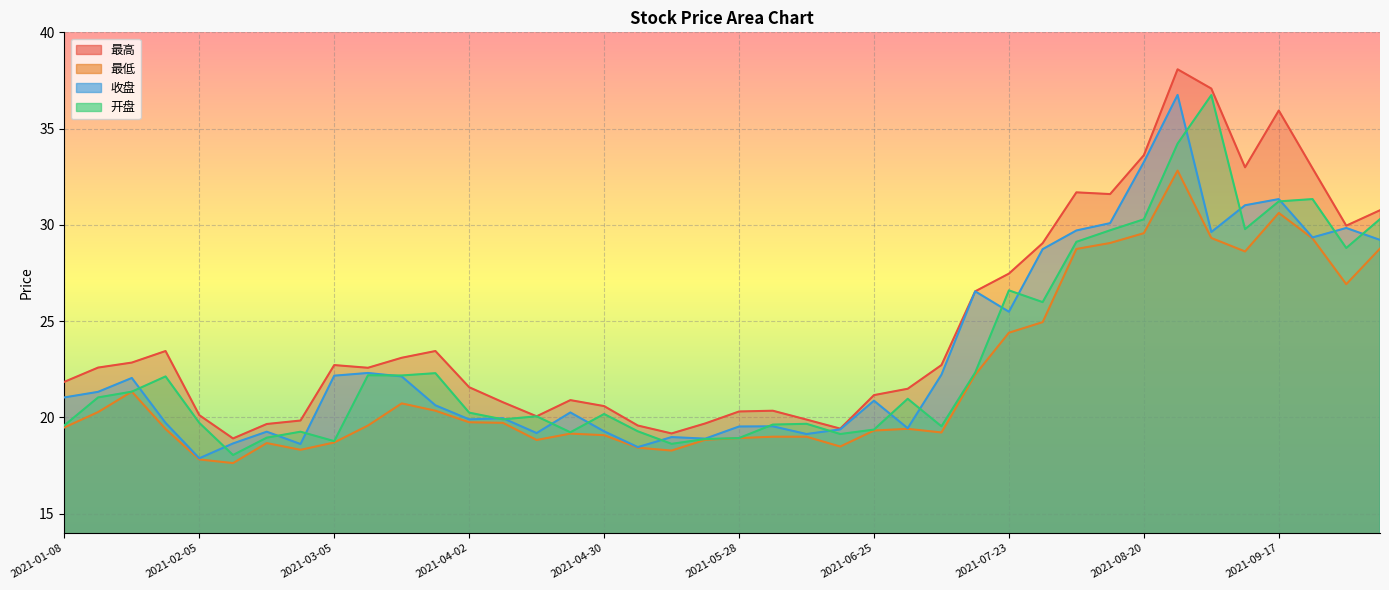

What is the difference between the maximum and minimum values in the 最高 series?

19.2